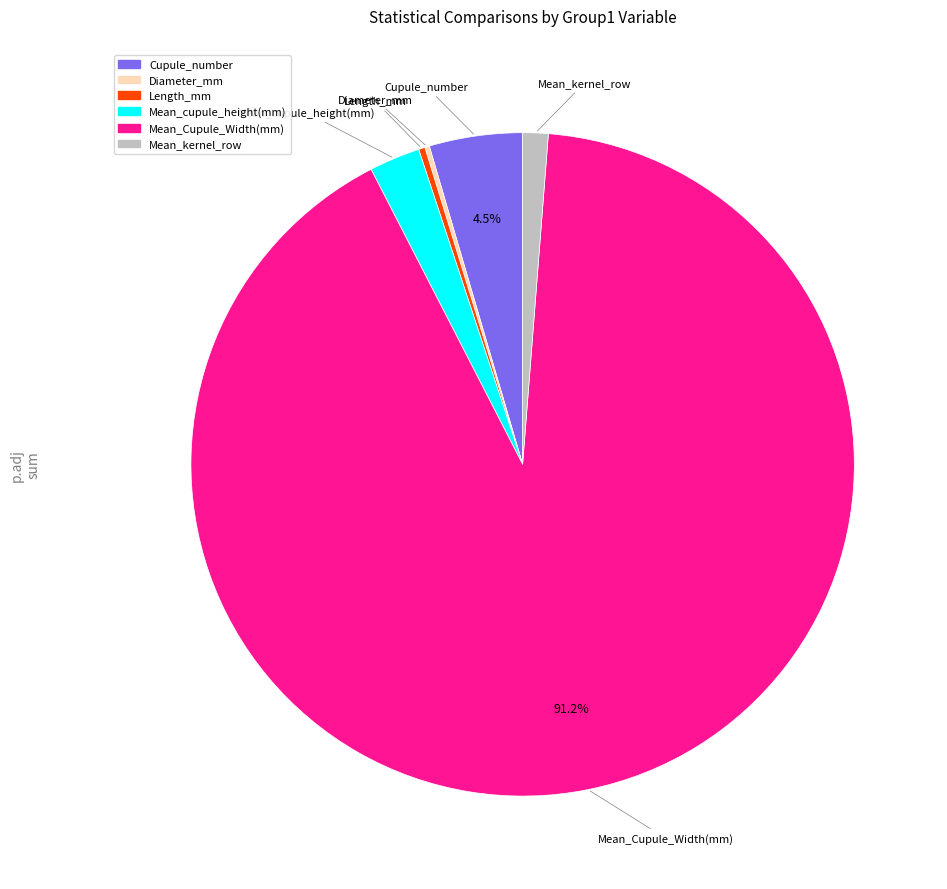

Which category has the biggest portion of the pie?

Mean_Cupule_Width(mm)